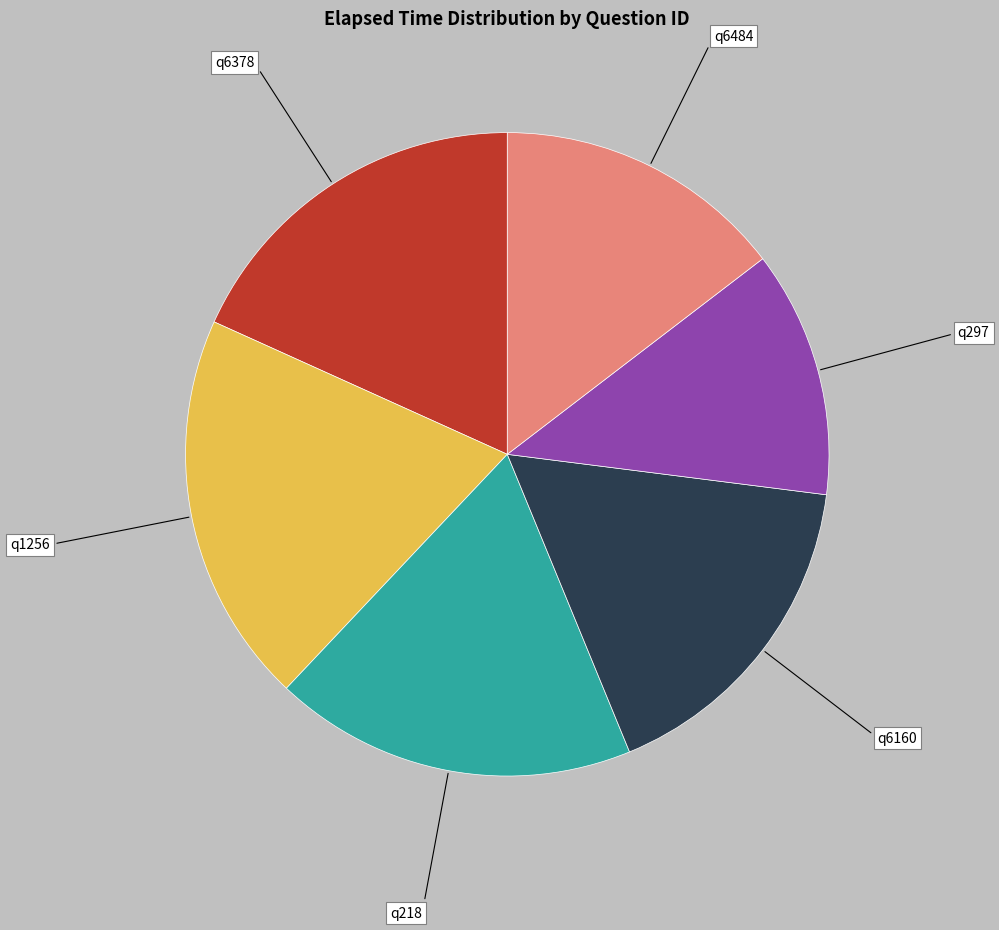

How many slices are in this pie chart?

6